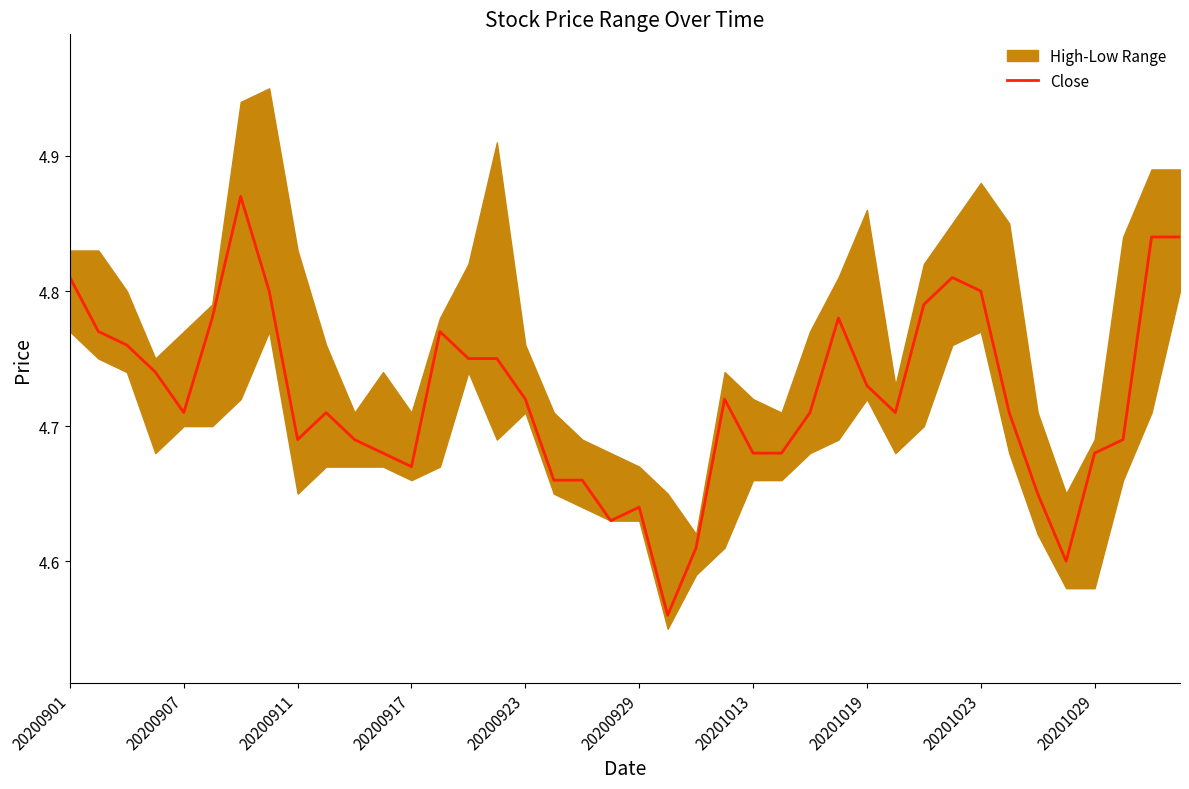

The value at 10 is 7.4. True or false?

False